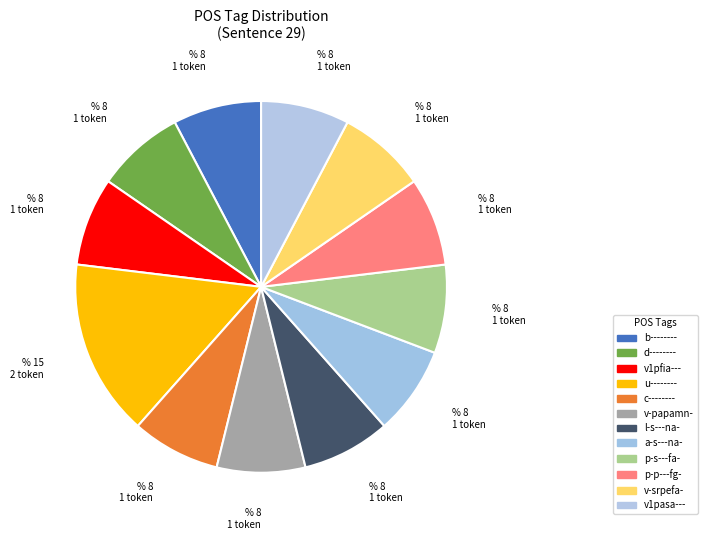

What percentage is the a-s---na- slice, to the nearest percent?

8%